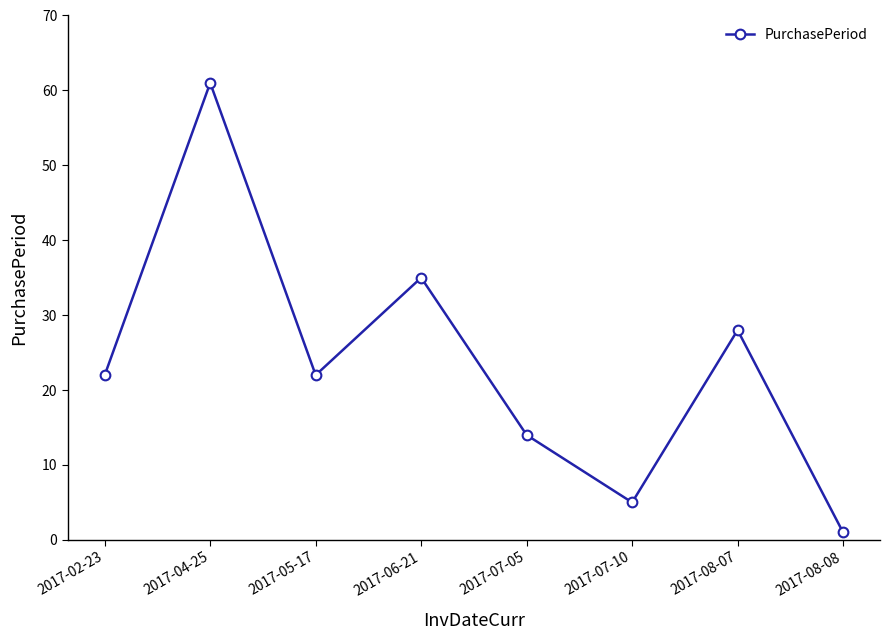

How many points are lower than both their immediate neighbors (excluding endpoints)?

2